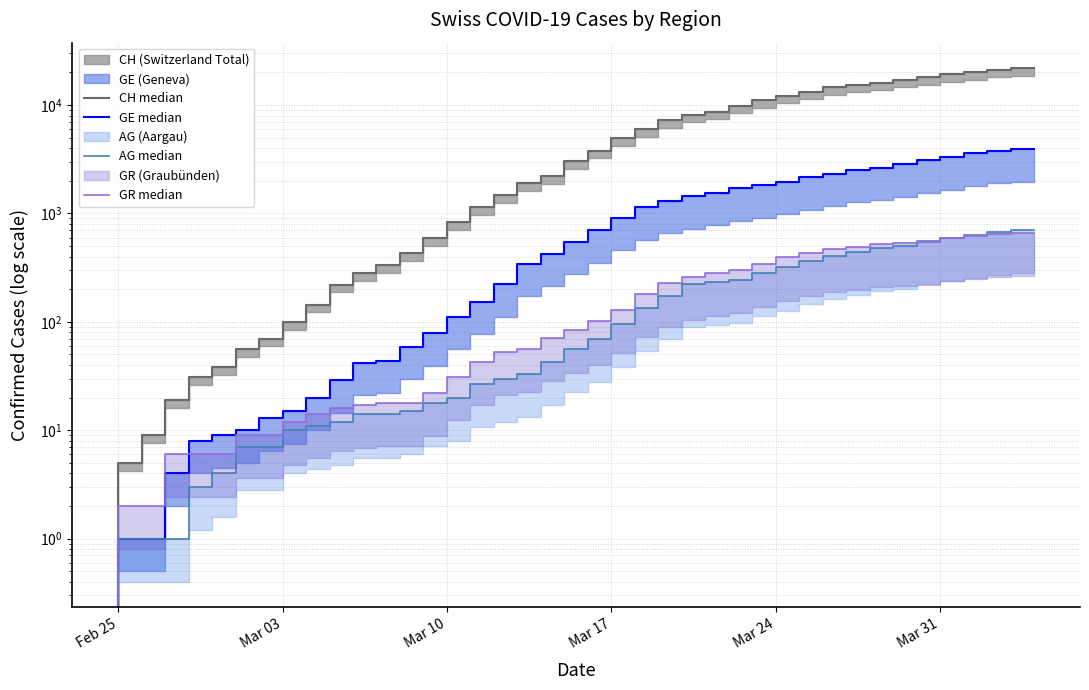

How many values in the CH median series exceed 3016?

19